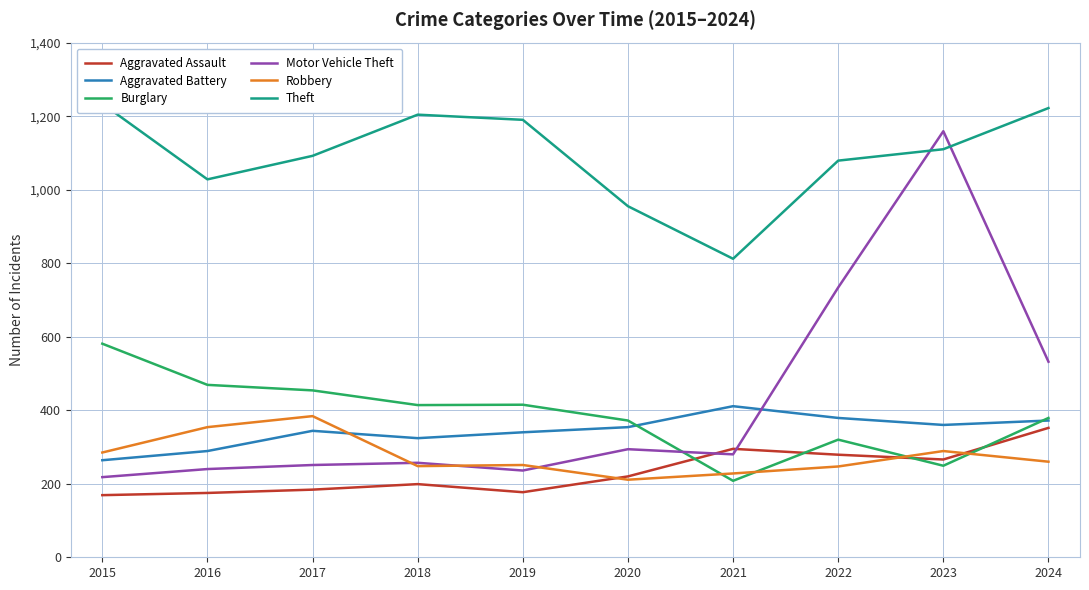

Does the chart display data point markers on the line(s)?

No